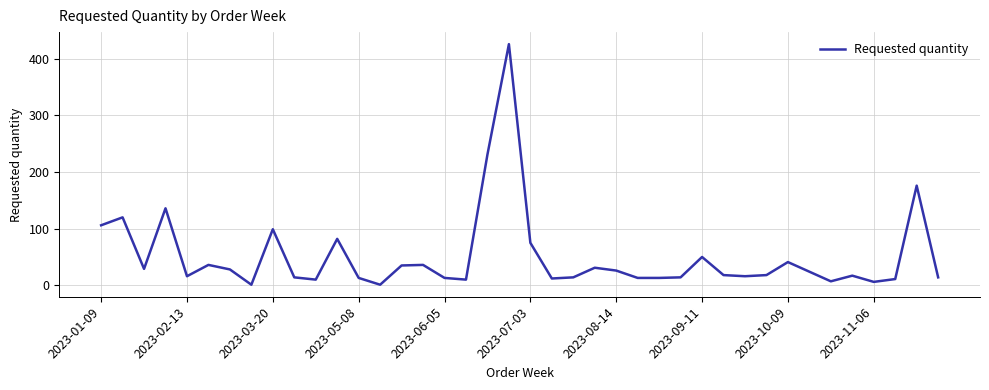

What is the maximum value shown in the chart?

426